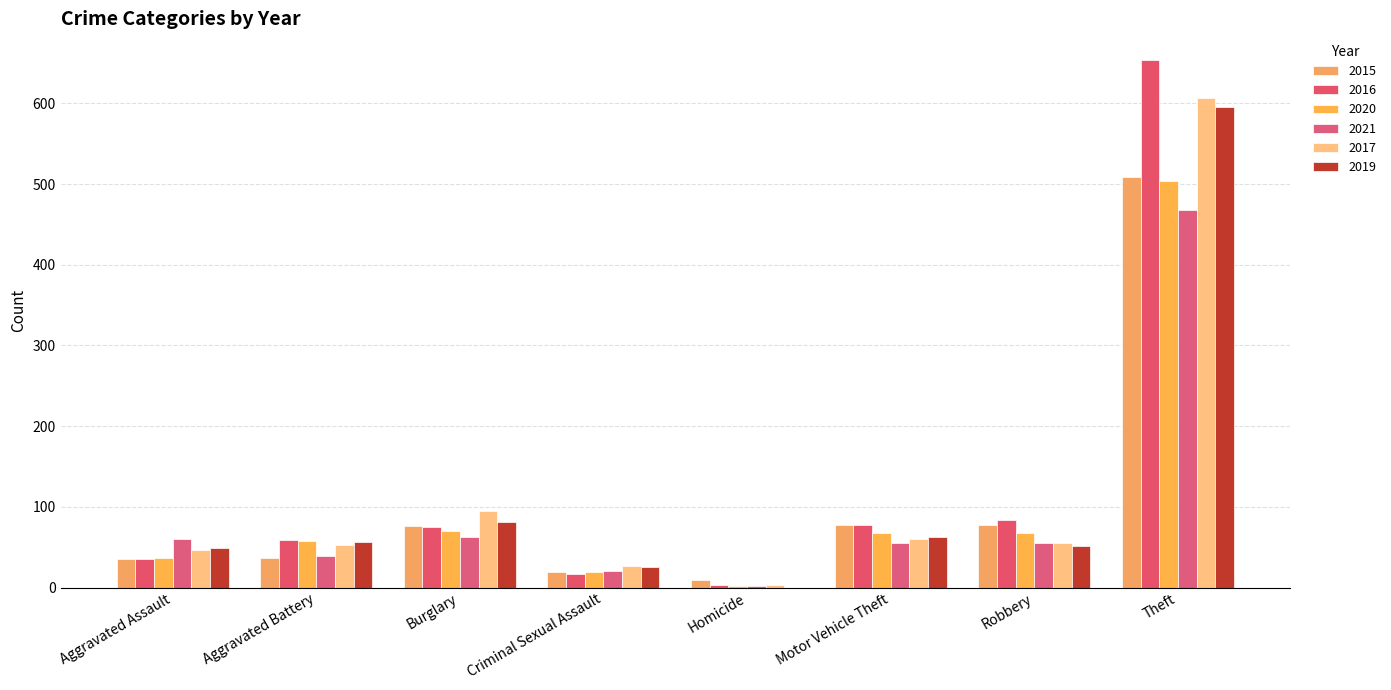

How many values in 2019 are above zero?

7